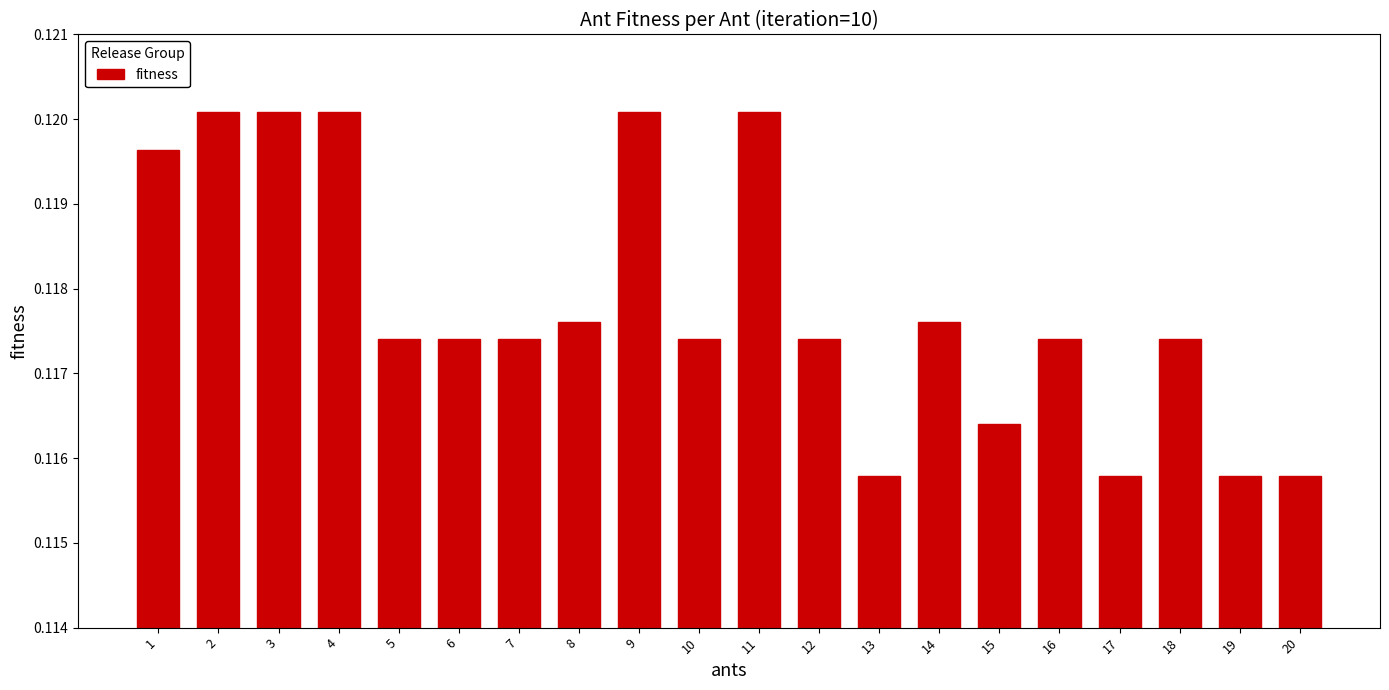

What is the sum of all values?

2.4